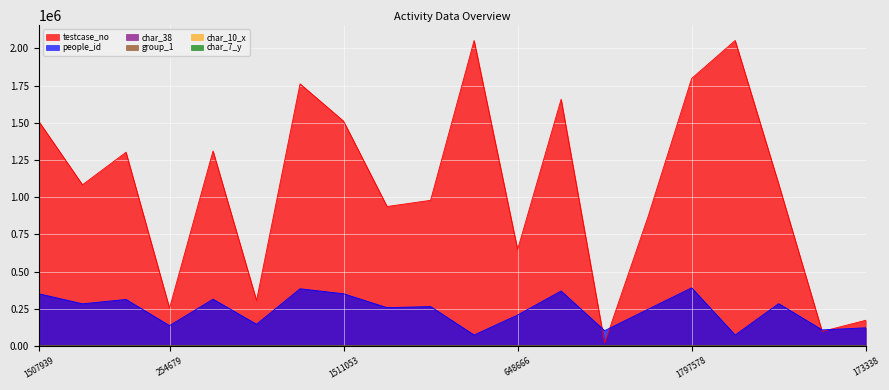

How many times do group_1 and char_38 cross each other?

7